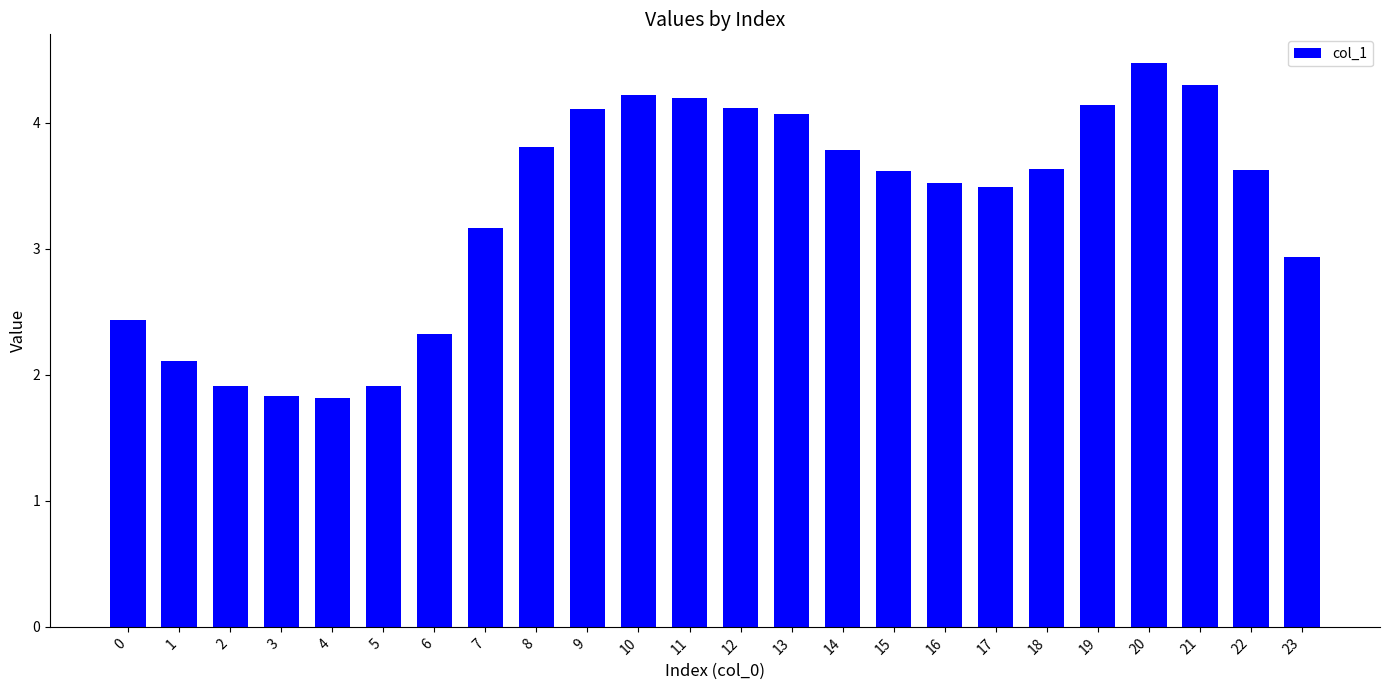

Reading left to right, extract all data points from this chart.

2.4	2.1	1.9	1.8	1.8	1.9	2.3	3.2	3.8	4.1	4.2	4.2	4.1	4.1	3.8	3.6	3.5	3.5	3.6	4.1	4.5	4.3	3.6	2.9